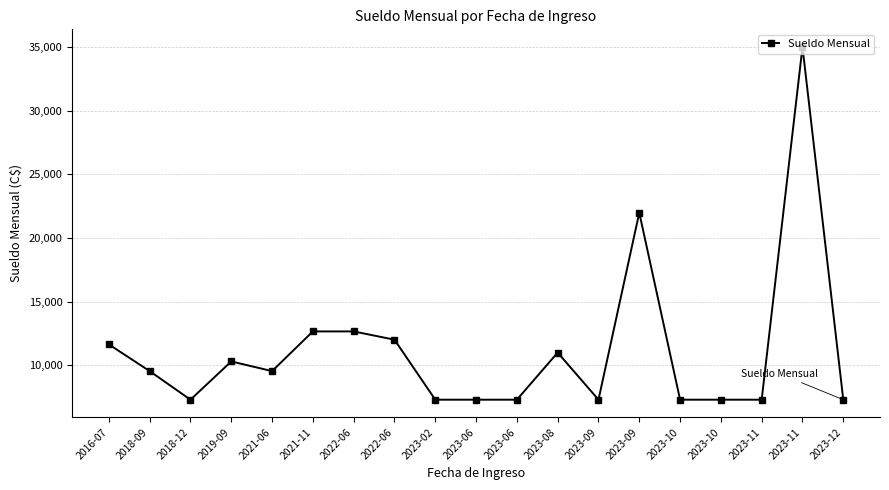

How many lines are shown in the chart?

1